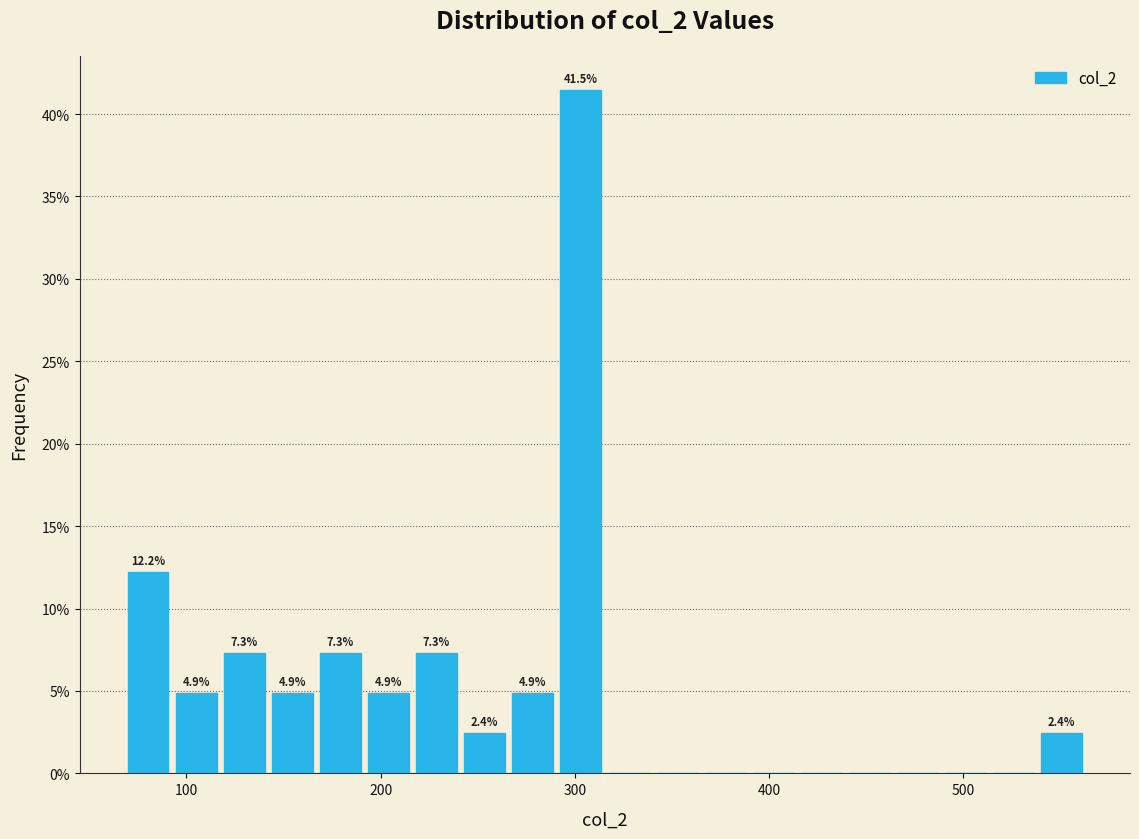

Read against the x-axis, roughly where is the centre of the tallest bar?

300